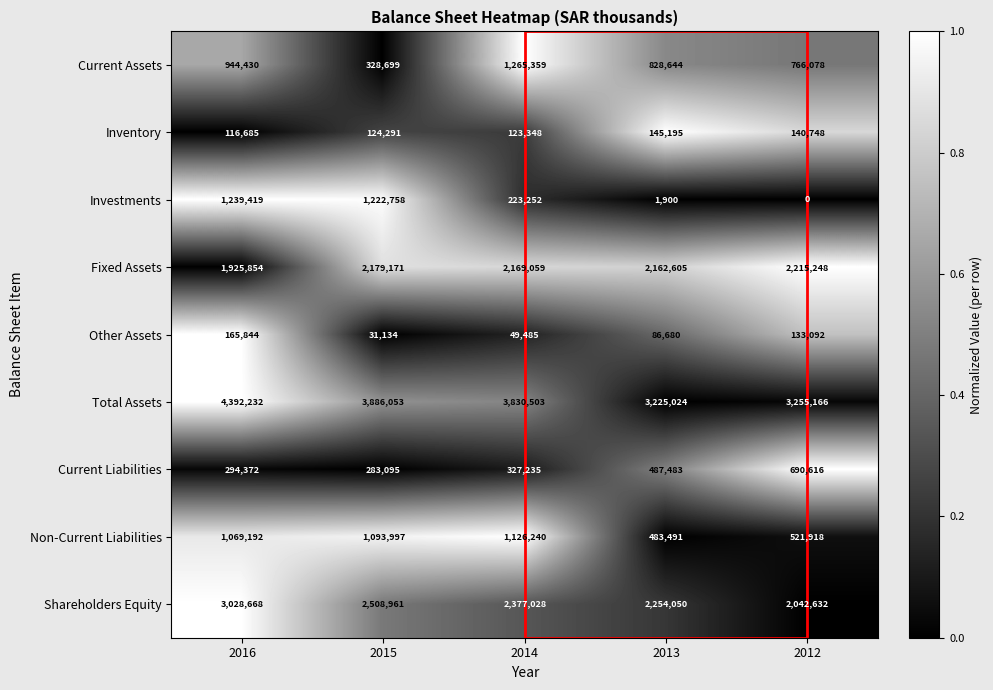

What is the average value of the Other Assets series?

93247